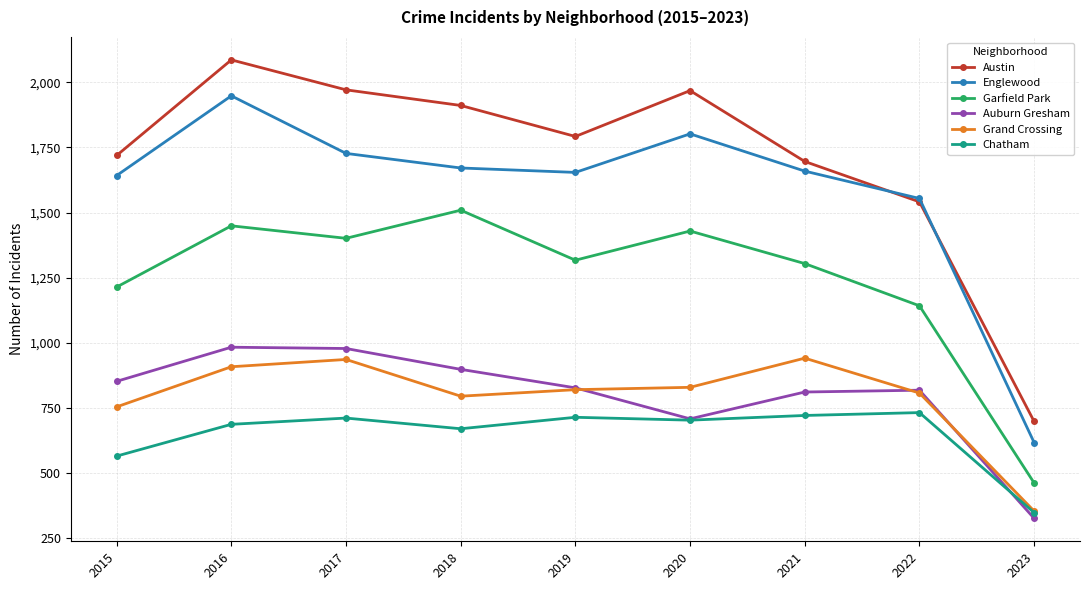

What is the spread (max minus min) of values at 2018?

1241